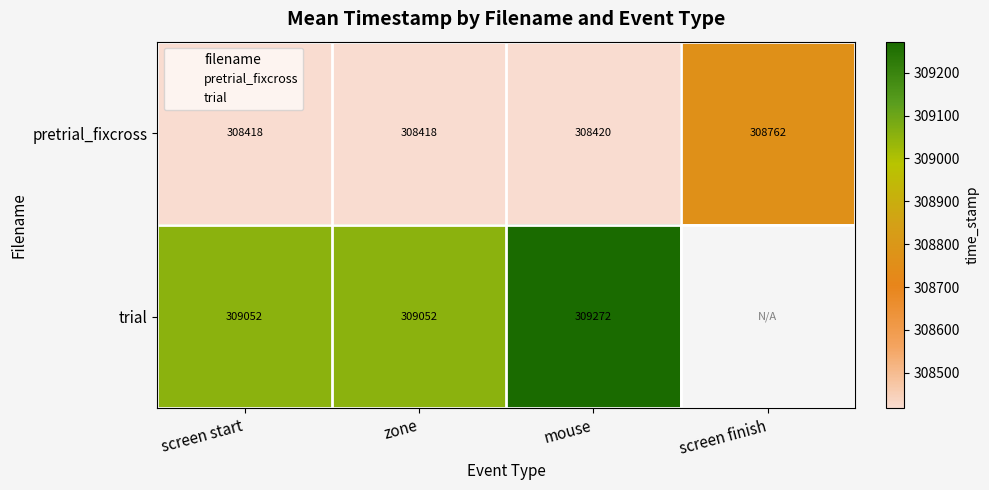

How many values in trial are above zero?

3